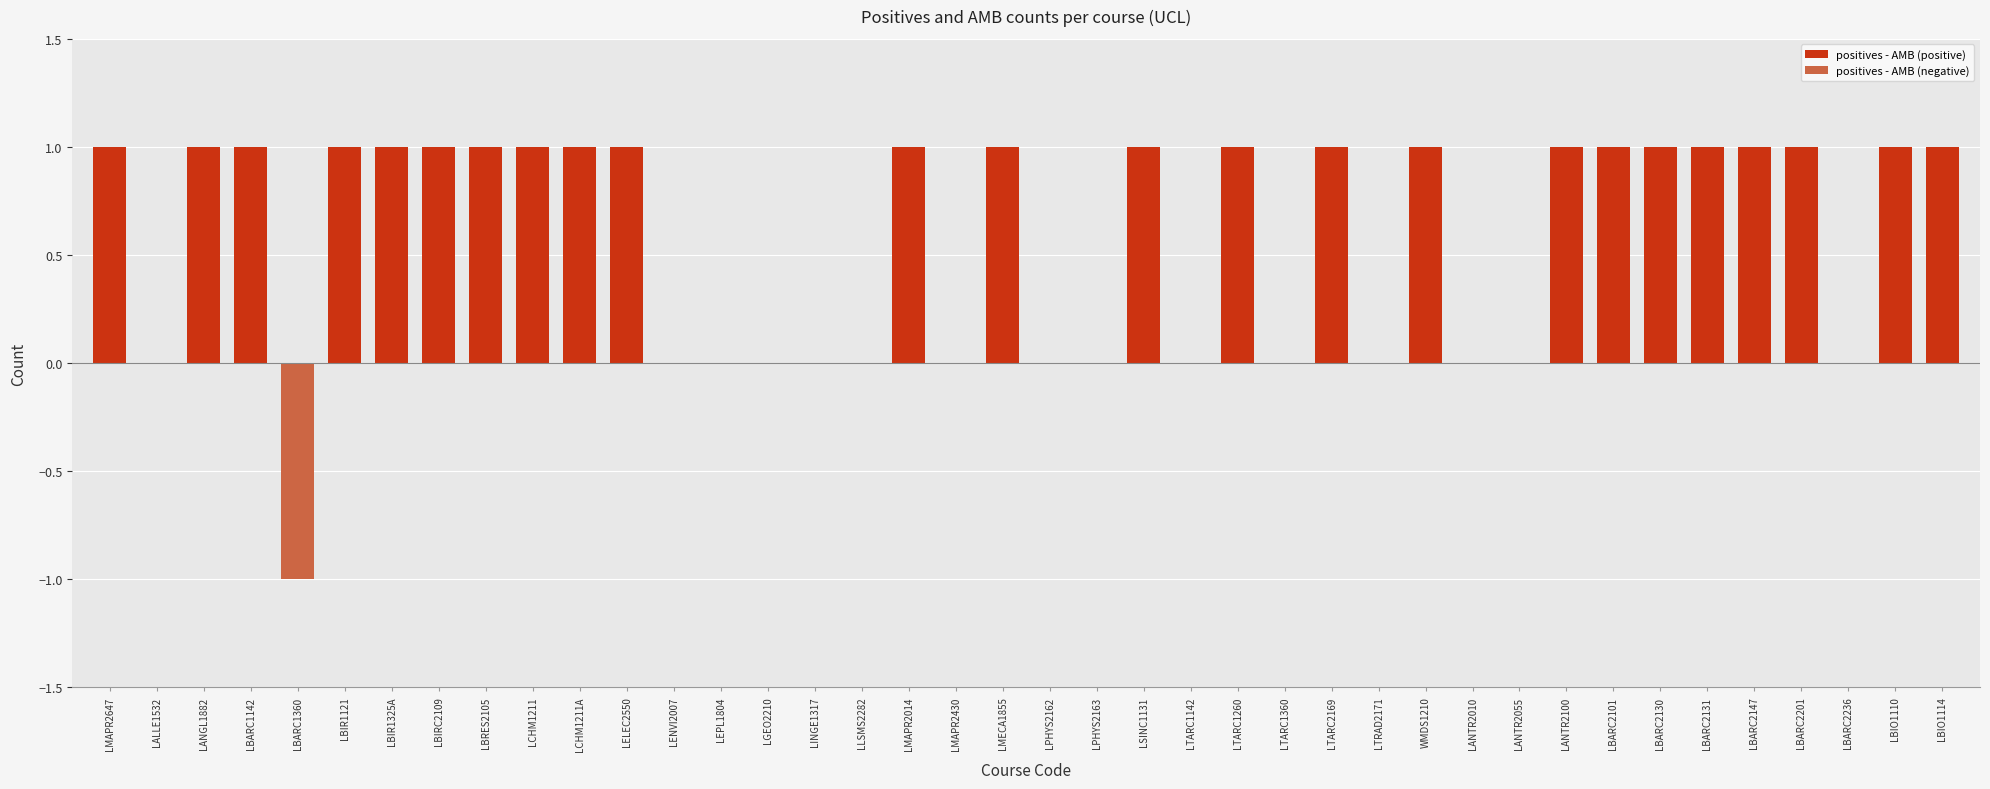

At which category is the sum across all series the highest?

LMAPR2647